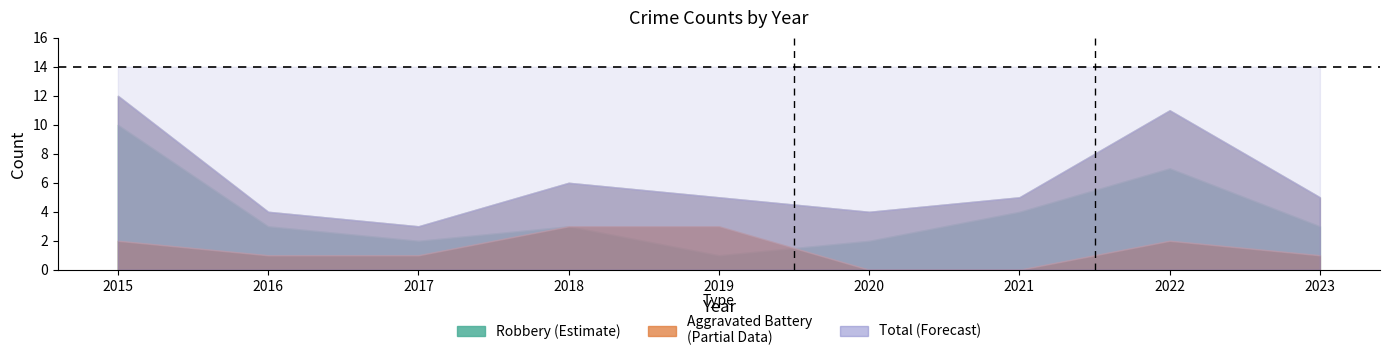

Rank the series by their average value, from lowest to highest.

Aggravated Battery, Robbery, Total